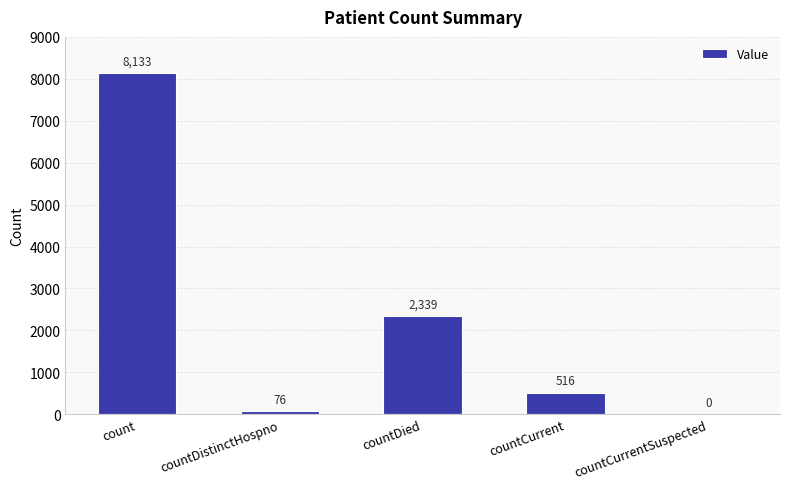

How many positive values are there?

4